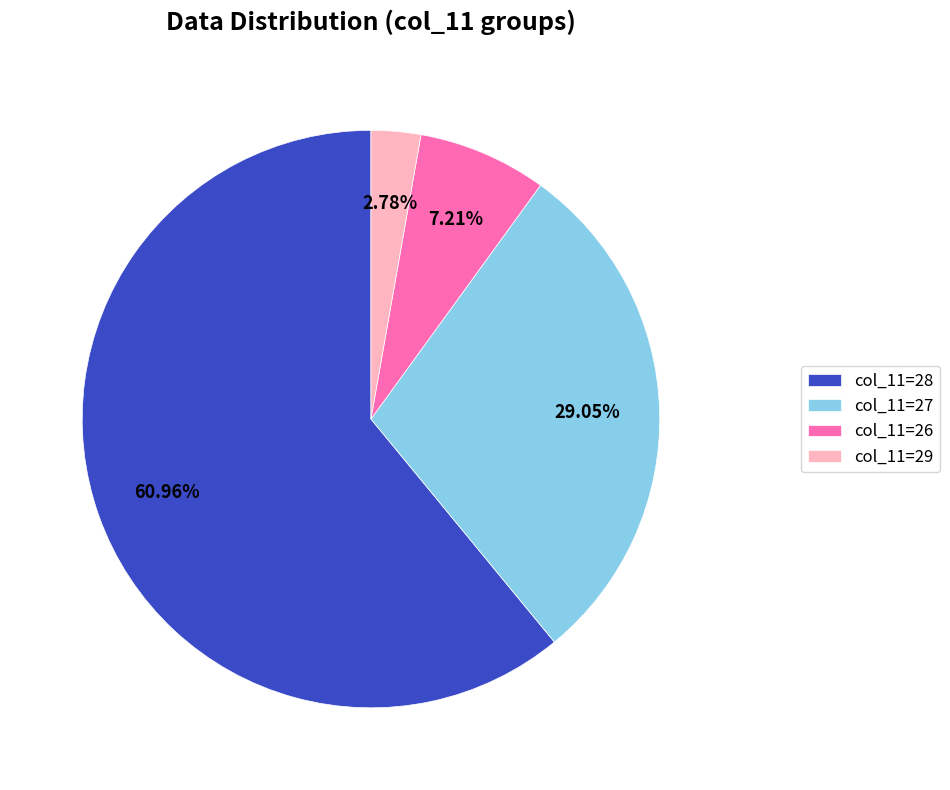

Is the sum of col_11=28 and col_11=27 greater than half?

Yes